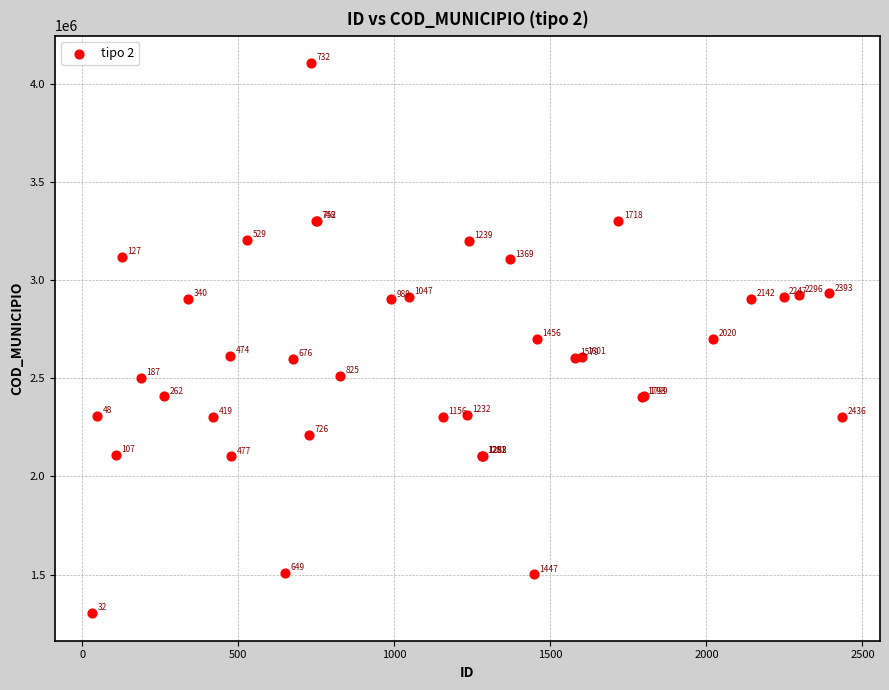

What Y value in the scatter plot is closest to 2704901?

2702306